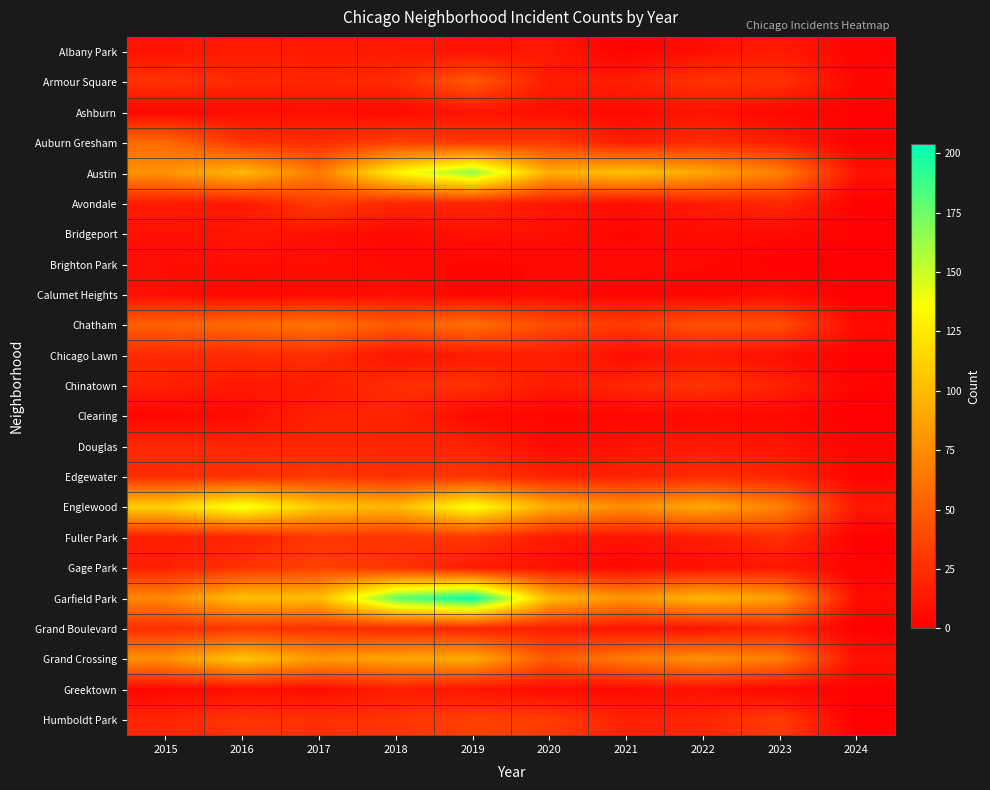

Reading left to right, extract all data points from this chart.

Albany Park: 2015=10	2016=15	2017=13	2018=13	2019=10	2020=12	2021=1	2022=8	2023=14	2024=2
Armour Square: 2015=27	2016=22	2017=20	2018=23	2019=47	2020=15	2021=16	2022=27	2023=27	2024=4
Ashburn: 2015=4	2016=7	2017=8	2018=6	2019=11	2020=8	2021=5	2022=11	2023=4	2024=1
Auburn Gresham: 2015=56	2016=28	2017=23	2018=33	2019=29	2020=30	2021=15	2022=23	2023=16	2024=1
Austin: 2015=78	2016=99	2017=65	2018=130	2019=167	2020=92	2021=104	2022=89	2023=68	2024=10
Avondale: 2015=15	2016=14	2017=33	2018=21	2019=21	2020=13	2021=8	2022=15	2023=22	2024=1
Bridgeport: 2015=9	2016=11	2017=9	2018=5	2019=10	2020=8	2021=4	2022=7	2023=6	2024=1
Brighton Park: 2015=8	2016=8	2017=8	2018=6	2019=4	2020=5	2021=6	2022=5	2023=0	2024=0
Calumet Heights: 2015=8	2016=4	2017=6	2018=8	2019=3	2020=6	2021=3	2022=3	2023=7	2024=0
Chatham: 2015=51	2016=57	2017=62	2018=48	2019=60	2020=40	2021=31	2022=44	2023=42	2024=6
Chicago Lawn: 2015=23	2016=23	2017=25	2018=11	2019=15	2020=17	2021=7	2022=13	2023=8	2024=1
Chinatown: 2015=17	2016=12	2017=15	2018=25	2019=26	2020=14	2021=21	2022=28	2023=18	2024=2
Clearing: 2015=4	2016=7	2017=18	2018=19	2019=5	2020=4	2021=4	2022=5	2023=5	2024=0
Douglas: 2015=22	2016=20	2017=21	2018=20	2019=19	2020=6	2021=10	2022=14	2023=11	2024=3
Edgewater: 2015=24	2016=27	2017=30	2018=25	2019=29	2020=18	2021=18	2022=23	2023=20	2024=3
Englewood: 2015=111	2016=142	2017=107	2018=98	2019=138	2020=92	2021=76	2022=90	2023=69	2024=13
Fuller Park: 2015=16	2016=19	2017=29	2018=27	2019=29	2020=14	2021=10	2022=15	2023=25	2024=1
Gage Park: 2015=17	2016=27	2017=35	2018=28	2019=15	2020=9	2021=5	2022=9	2023=12	2024=2
Garfield Park: 2015=73	2016=103	2017=101	2018=178	2019=204	2020=100	2021=79	2022=98	2023=85	2024=7
Grand Boulevard: 2015=24	2016=29	2017=25	2018=22	2019=19	2020=16	2021=10	2022=11	2023=19	2024=0
Grand Crossing: 2015=77	2016=106	2017=82	2018=88	2019=91	2020=47	2021=66	2022=77	2023=67	2024=9
Greektown: 2015=4	2016=8	2017=7	2018=15	2019=11	2020=6	2021=6	2022=9	2023=4	2024=1
Humboldt Park: 2015=20	2016=28	2017=25	2018=28	2019=34	2020=32	2021=18	2022=20	2023=32	2024=0